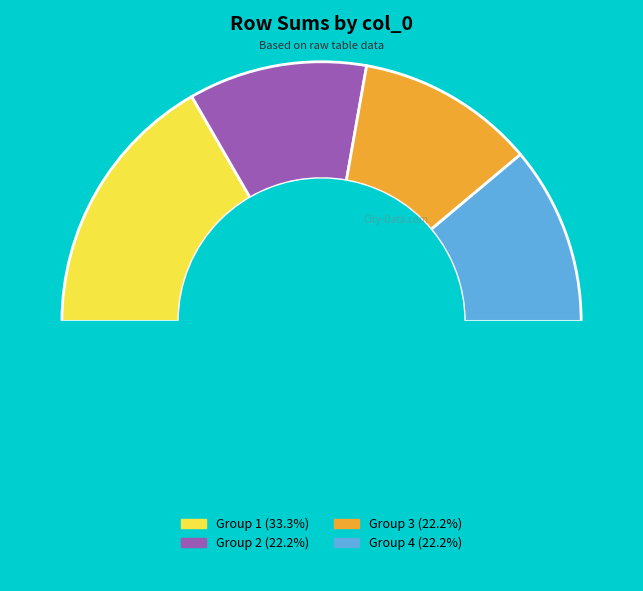

What percentage is the 4 slice, to the nearest percent?

22%